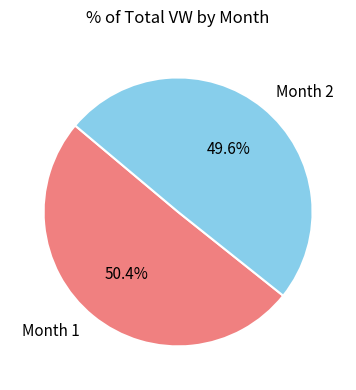

What is the ratio of the value at Month 1 to the value at Month 2?

1.0